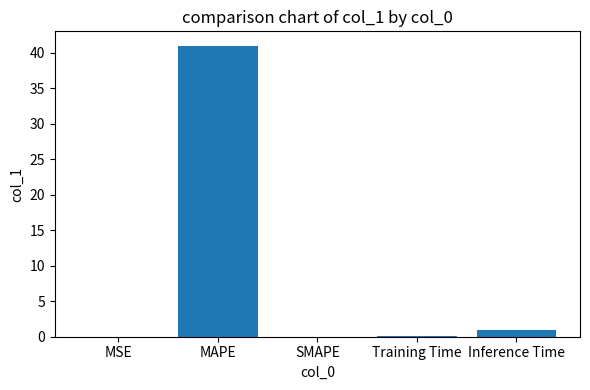

What is the greatest value displayed?

41.0